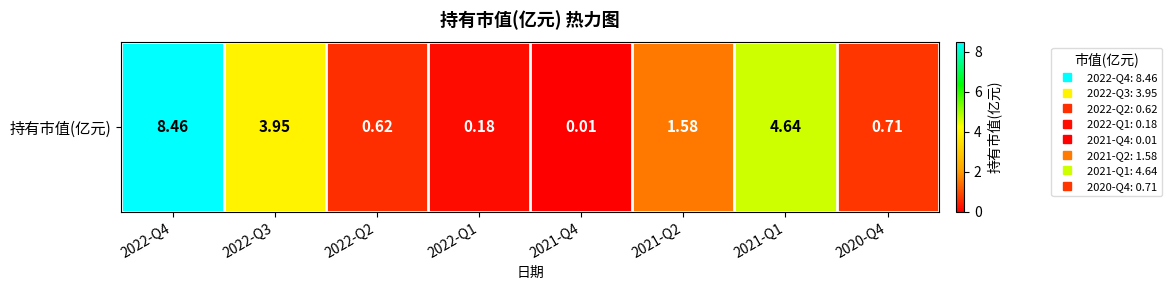

Which has a higher value, 2021-Q4 or 2021-Q1?

2021-Q1